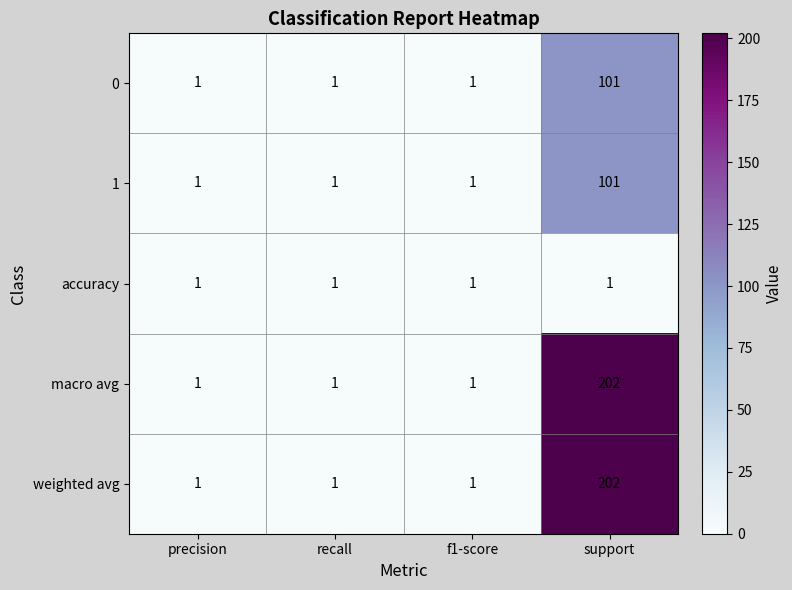

What is the difference between the highest and lowest values at support?

201